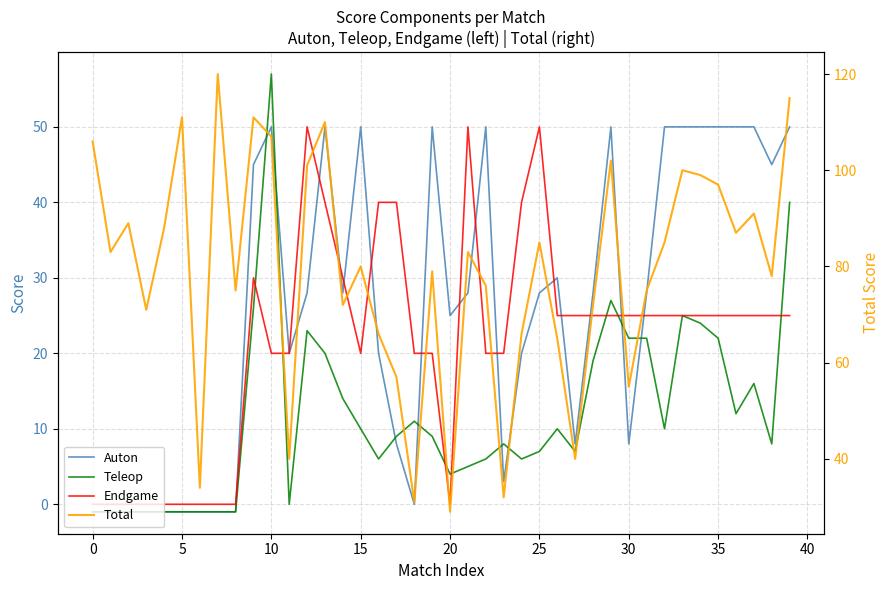

True or false: Auton and Total cross at least once.

False